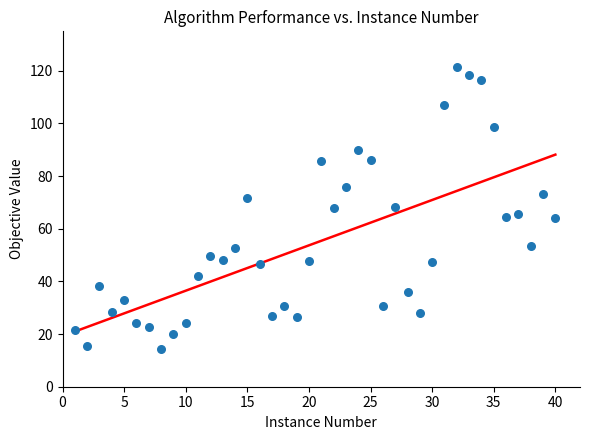

What is the range of X values (max minus min)?

39.0